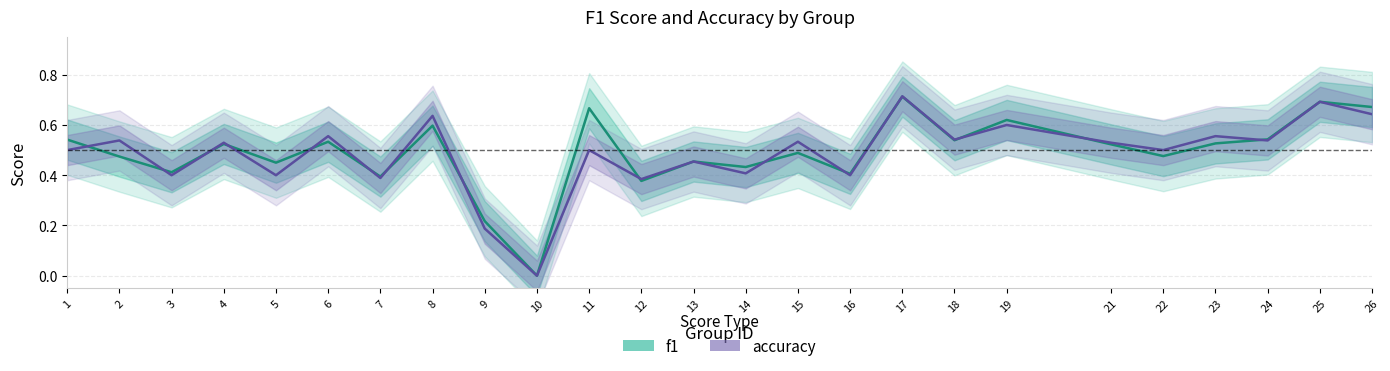

Which series has the widest spread of values?

accuracy